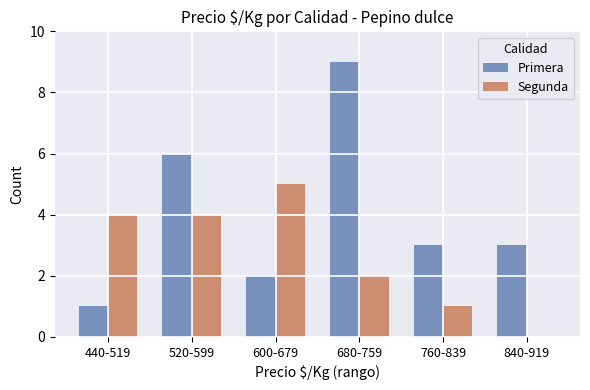

Between 520-599 and 600-679, which series saw the biggest shift?

Primera